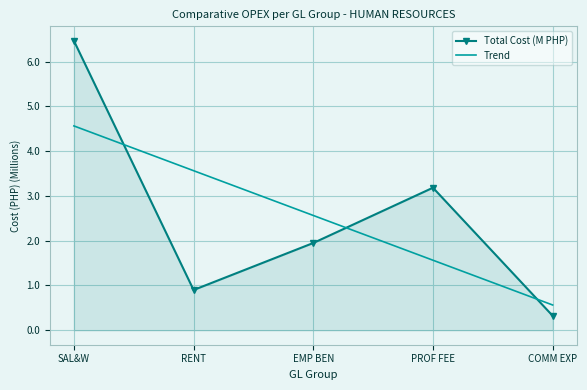

Is the value of Trend at SAL&W greater than the value of Total Cost (M PHP) at PROF FEE?

Yes